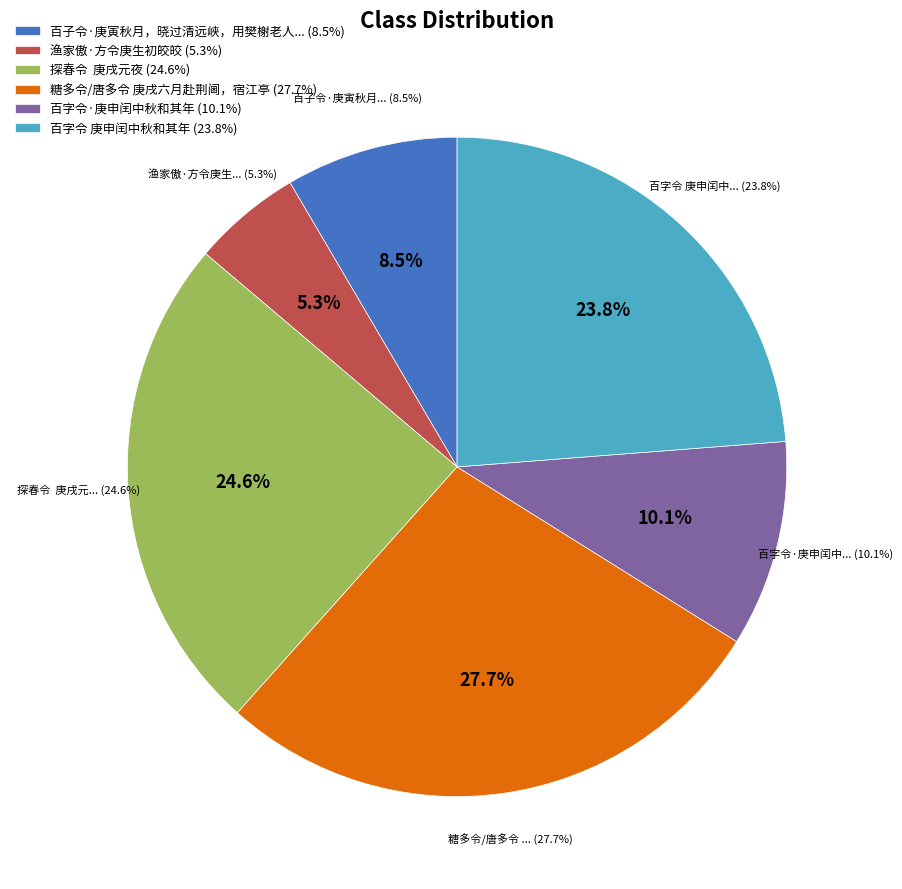

How many segments does this pie chart have?

6